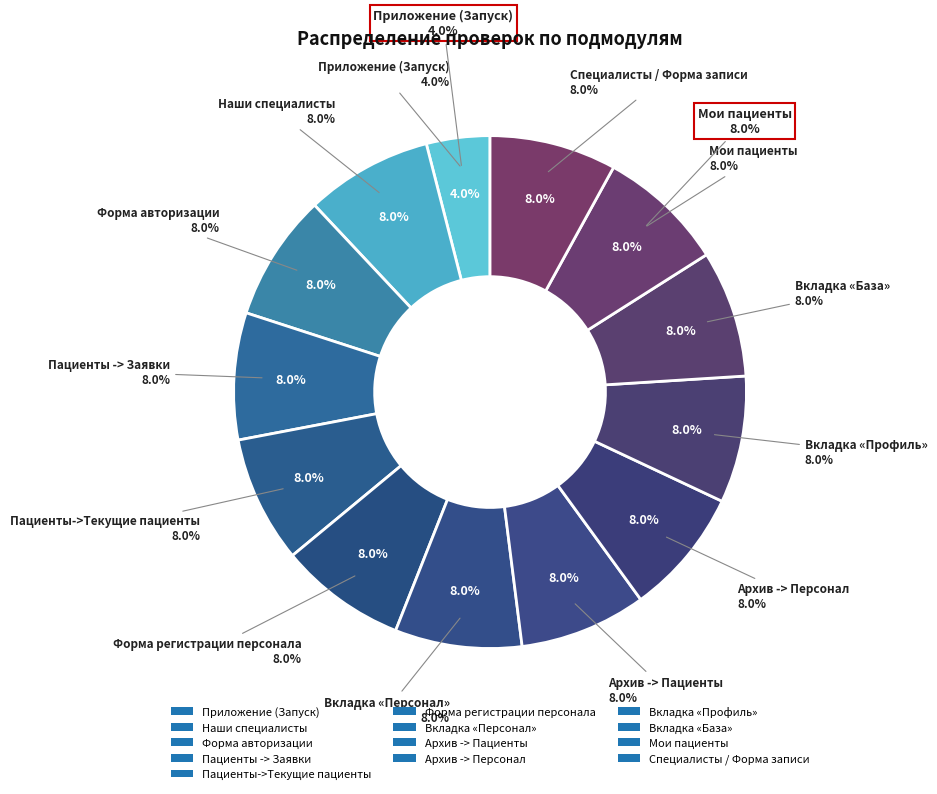

To the nearest percent, what is the average slice percentage?

8%